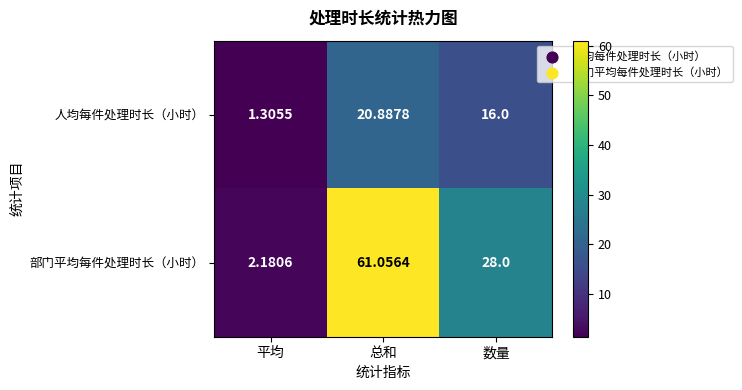

What is the total value across all series at 总和?

81.9